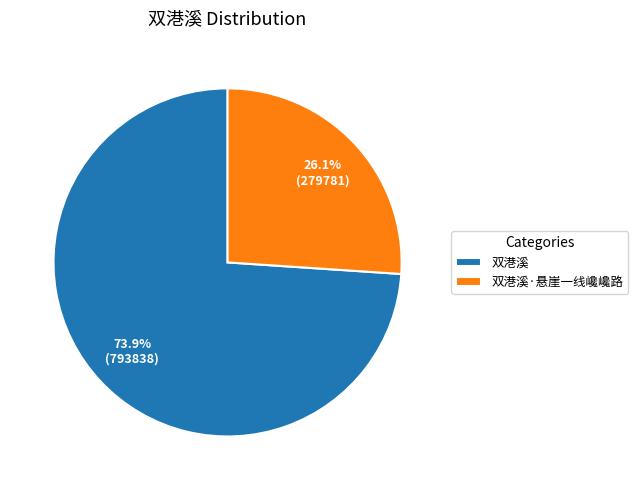

Which has a higher value, 双港溪 or 双港溪·悬崖一线巉巉路?

双港溪